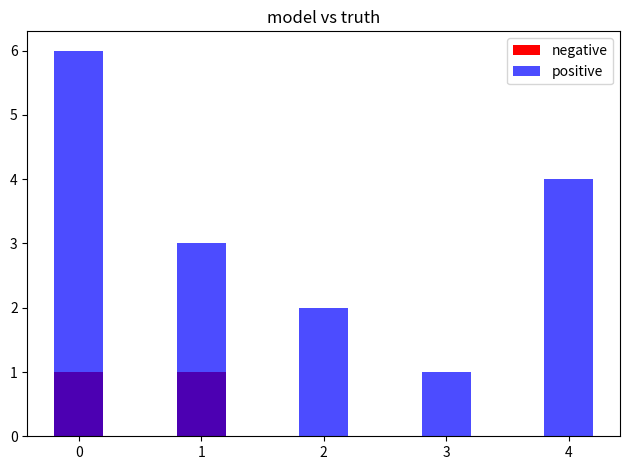

Where is positive nearest to the value 3?

1